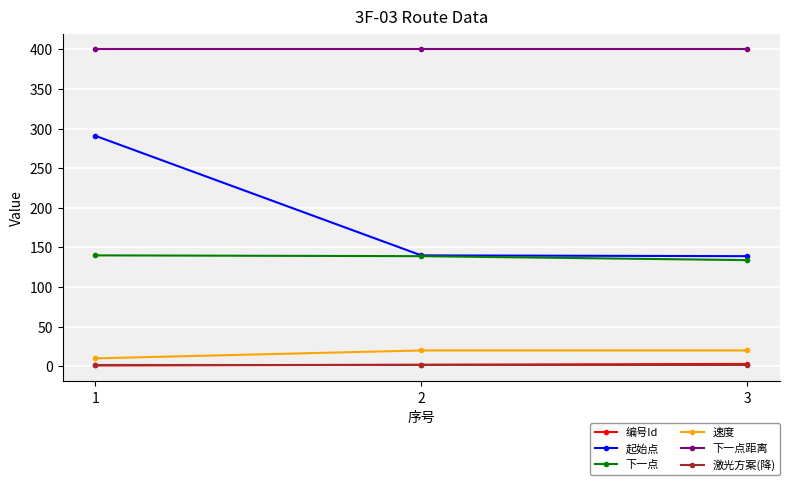

What is the maximum value for 起始点?

291